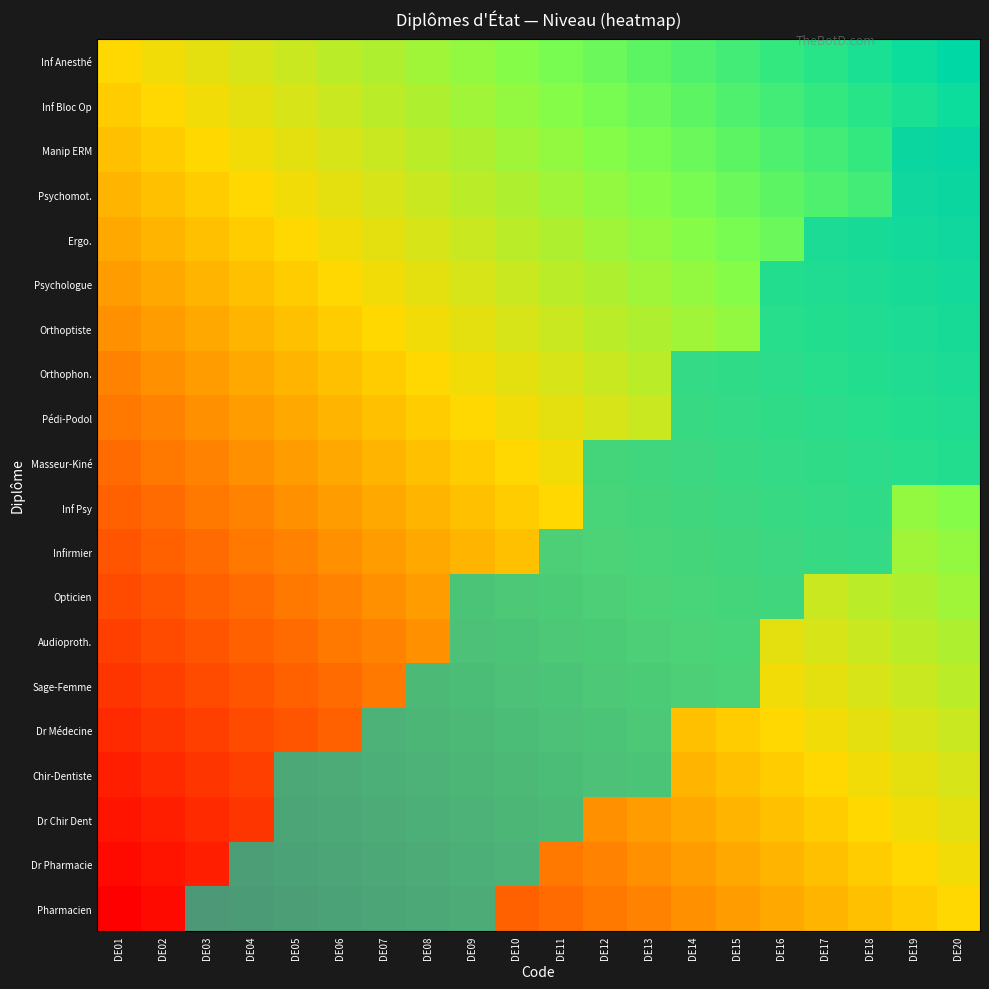

At how many categories does at least one series exceed 0?

18